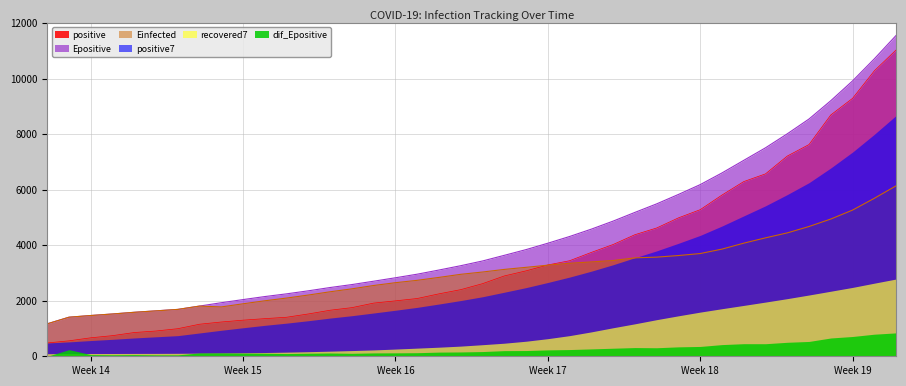

What is the highest value of the positive series?

11028.0